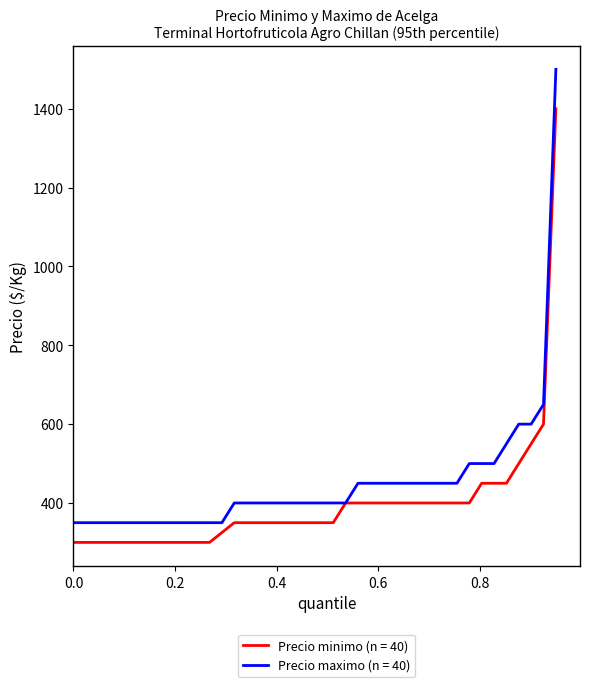

How many categories are shown in the chart?

40